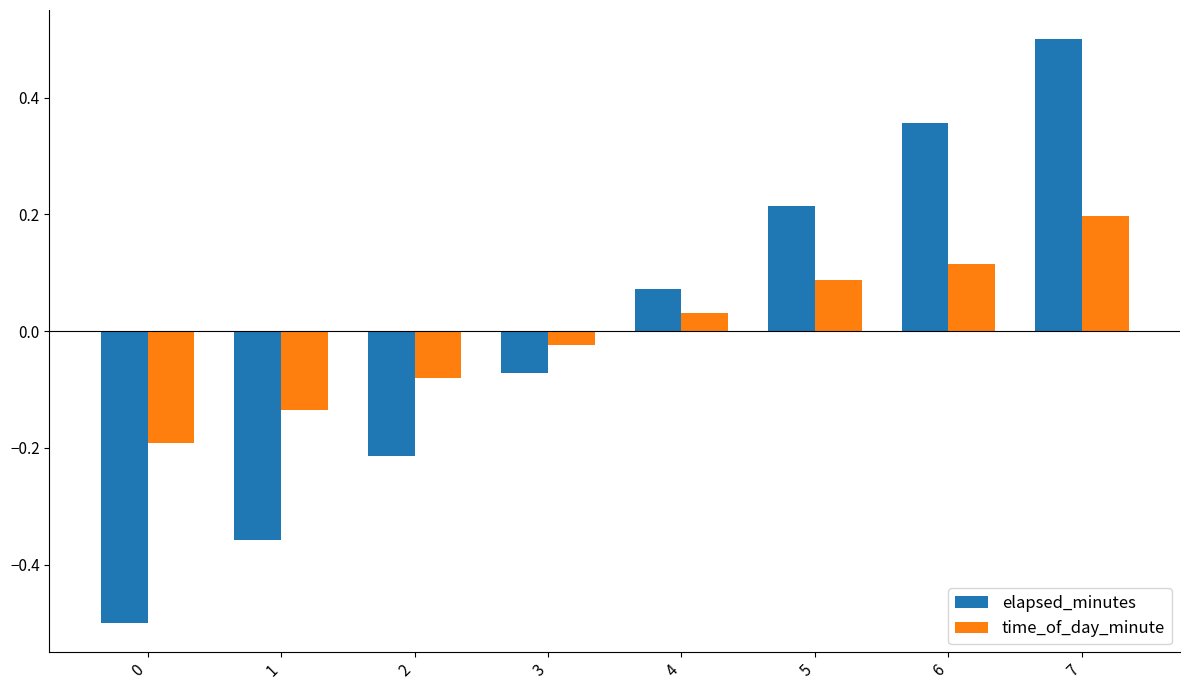

Are the bars horizontal?

No